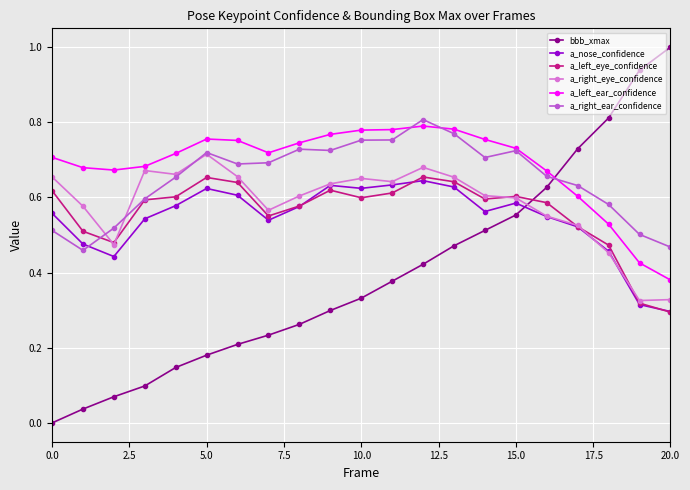

What is the highest value of the bbb_xmax series?

1.0